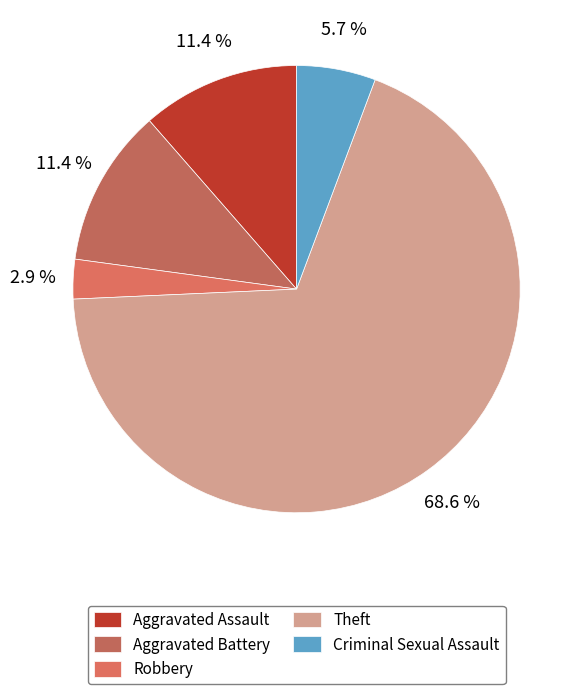

Is it true that Aggravated Battery is 24% of the pie?

False